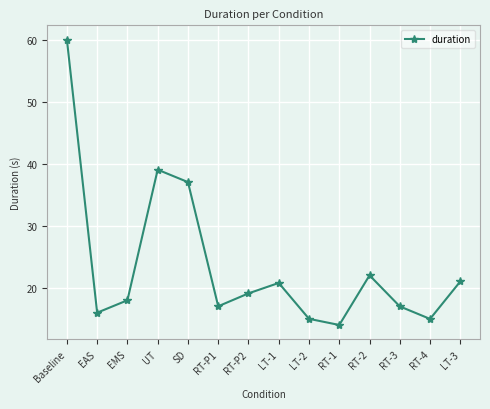

Approximately how many times larger is the value at RT-1 compared to RT-4?

0.9